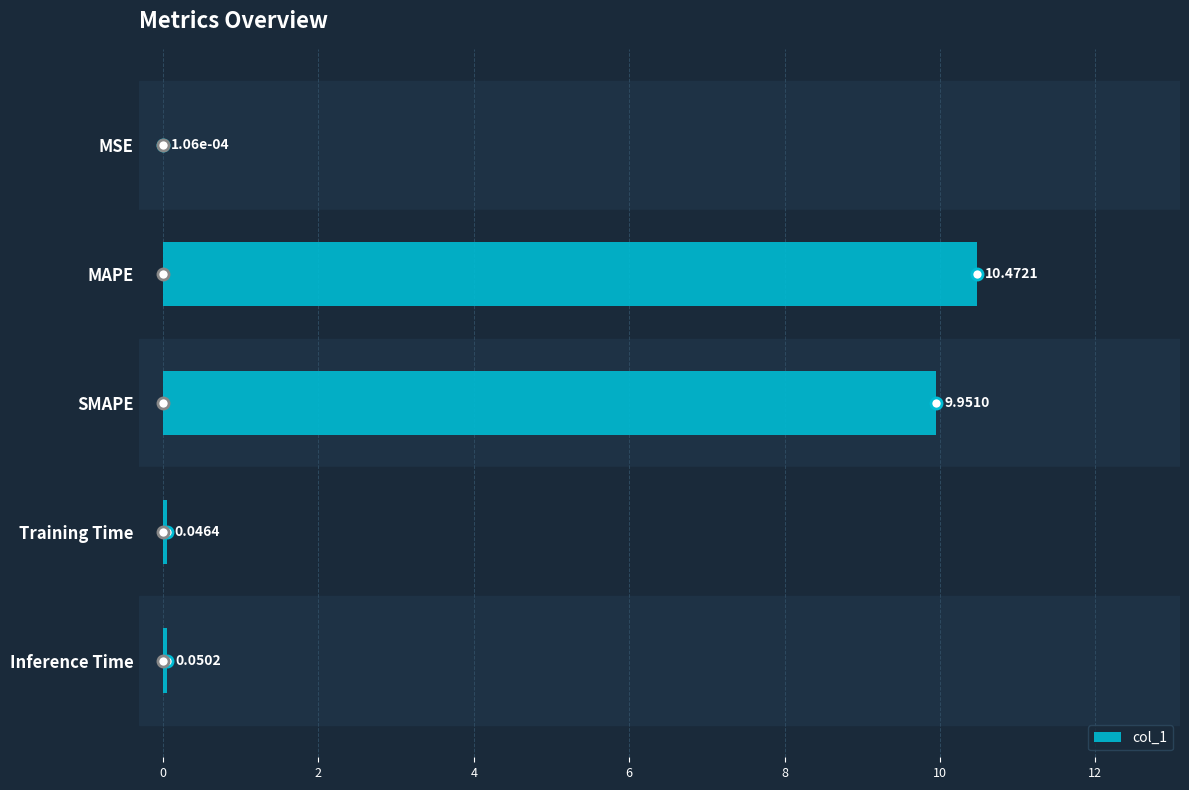

At which category does the chart reach its peak across all series?

MAPE